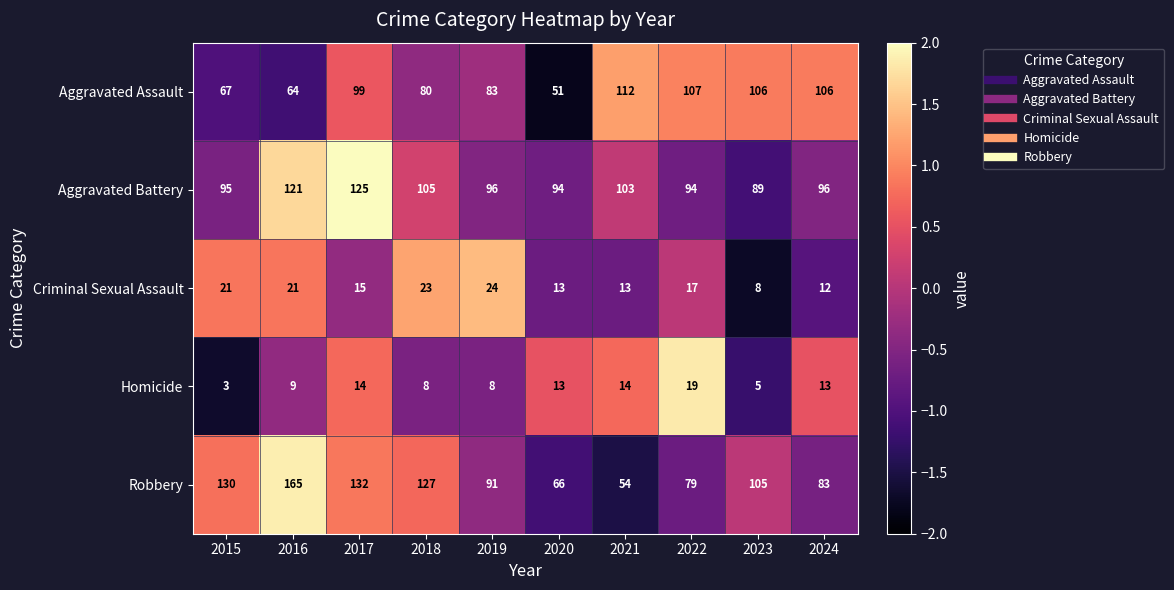

What is the approximate value of Aggravated Assault at 2018?

80